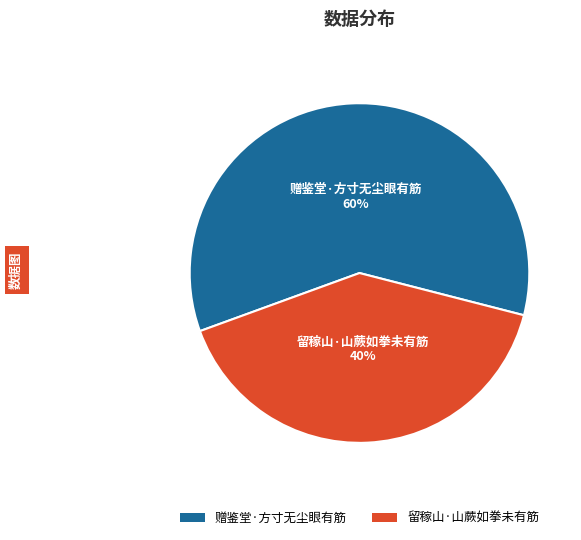

Is the sum of 赠鉴堂·方寸无尘眼有筋 and 留稼山·山蕨如拳未有筋 greater than half?

Yes